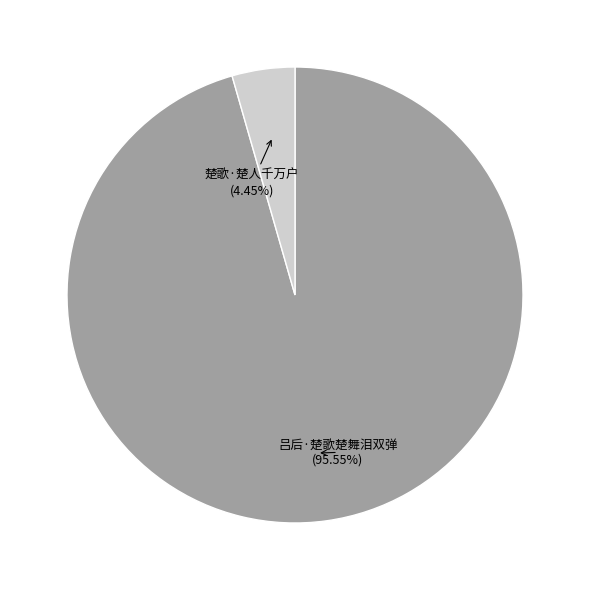

Which category has the biggest portion of the pie?

吕后·楚歌楚舞泪双弹